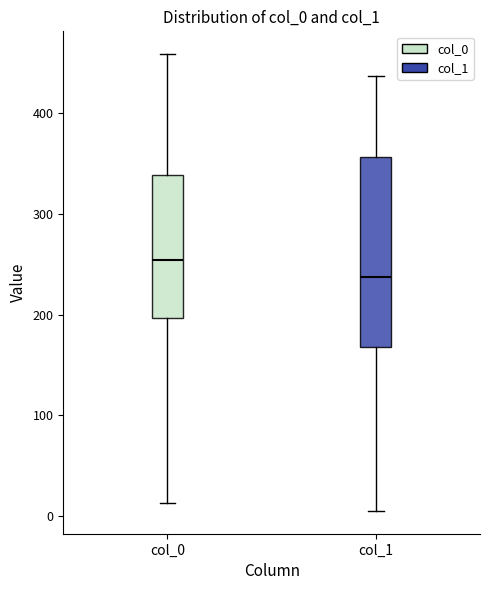

Reading left to right, read every box against the y-axis: the position of its median line, the range the box covers, and the ends of its whiskers. The values are not printed on the chart, so give them approximately, as read against the axis.

col_0: median 250, box 200 to 340, whiskers 10 to 460
col_1: median 240, box 170 to 360, whiskers 0 to 440